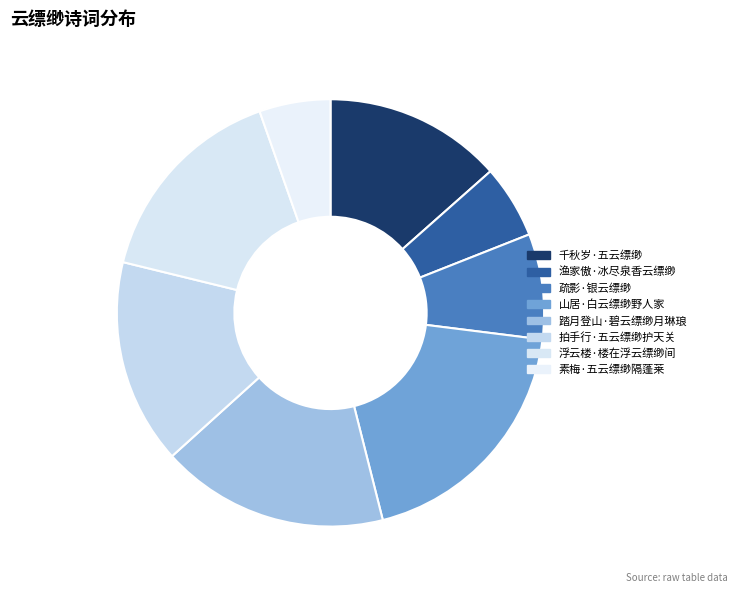

Which slice is the largest?

山居·白云缥缈野人家